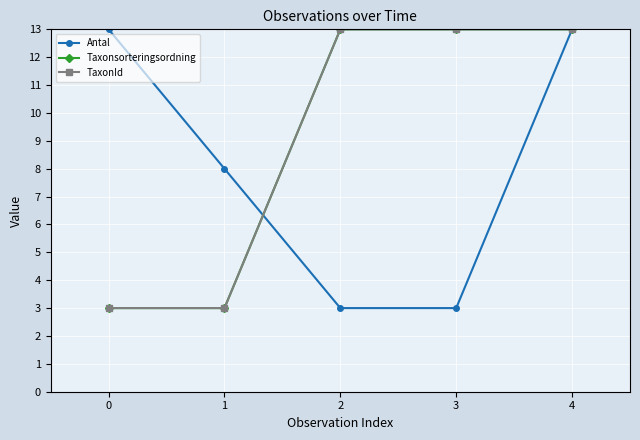

Does the chart have visible grid lines?

Yes